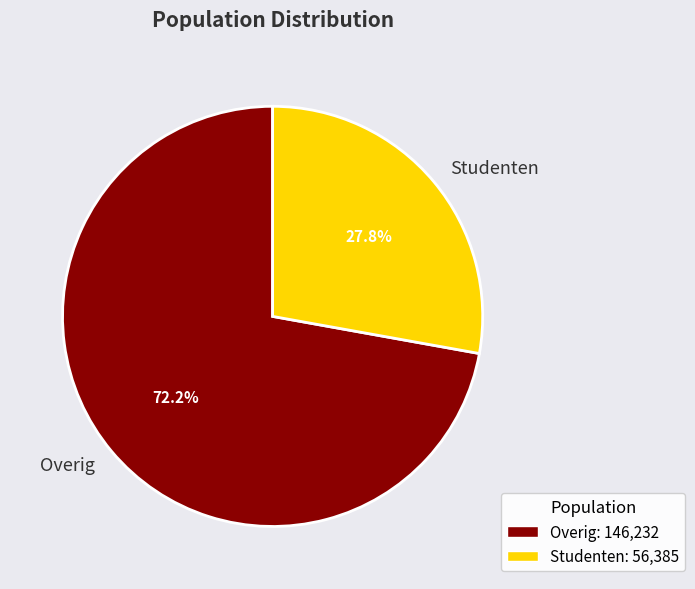

Is there any slice that represents more than half of the pie?

Yes